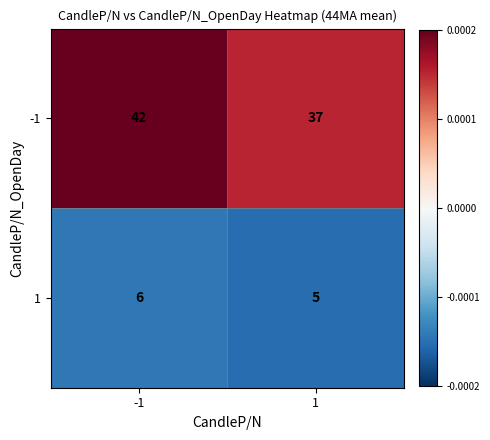

Read the 1 value at -1.

6